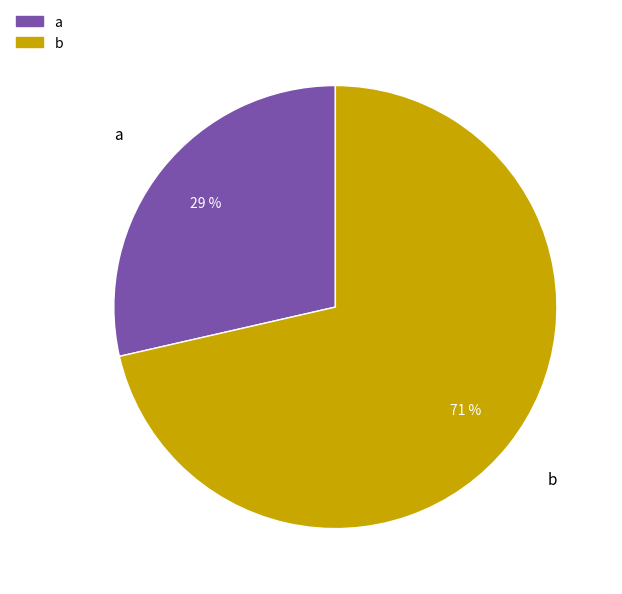

Which slice is the smallest?

a